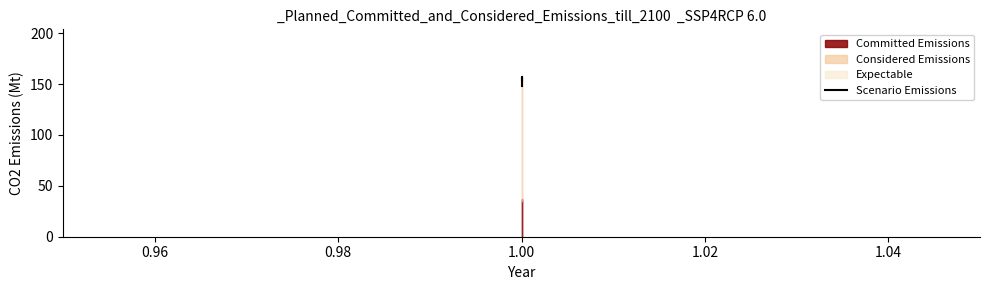

How many values exceed 153?

2